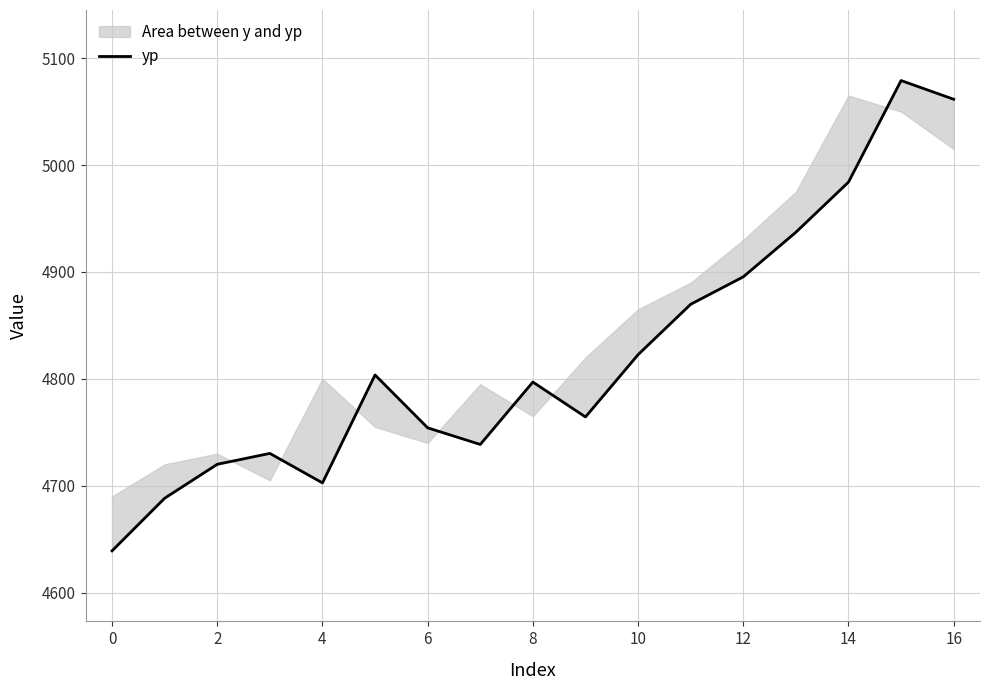

What is the value of the 3rd point from the left?

4720.1